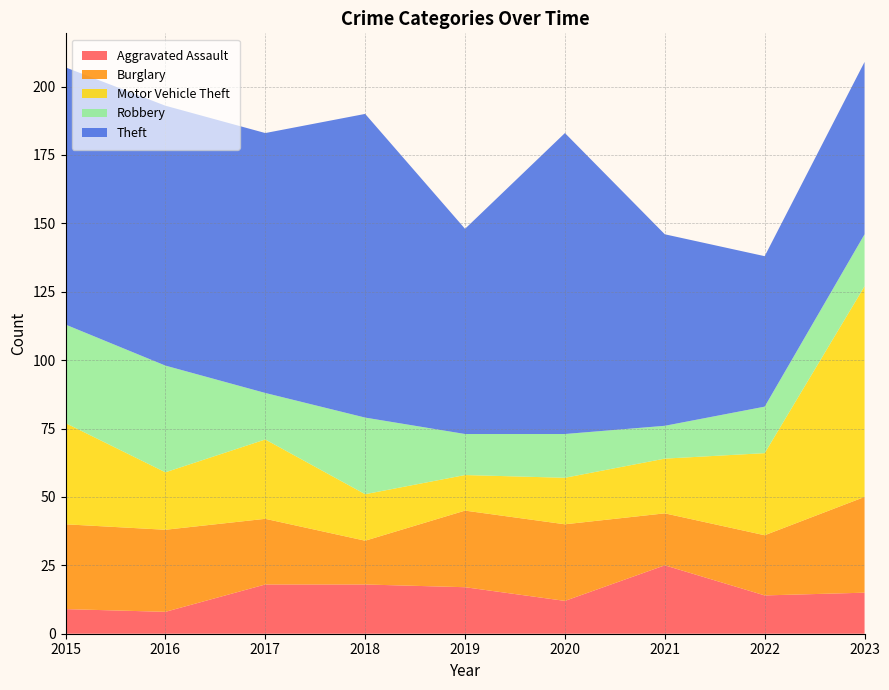

Reading left to right, list all the values displayed in this chart.

Aggravated Assault: 9	8	18	18	17	12	25	14	15
Burglary: 31	30	24	16	28	28	19	22	35
Motor Vehicle Theft: 37	21	29	17	13	17	20	30	77
Robbery: 36	39	17	28	15	16	12	17	19
Theft: 94	95	95	111	75	110	70	55	63